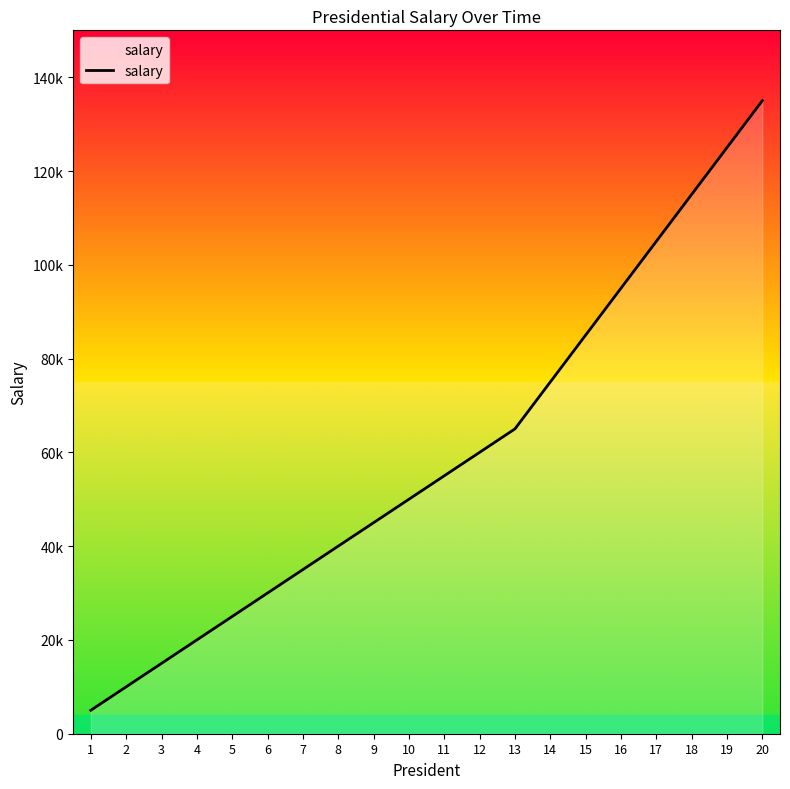

What value does the data have at 4, to the nearest 100?

20000